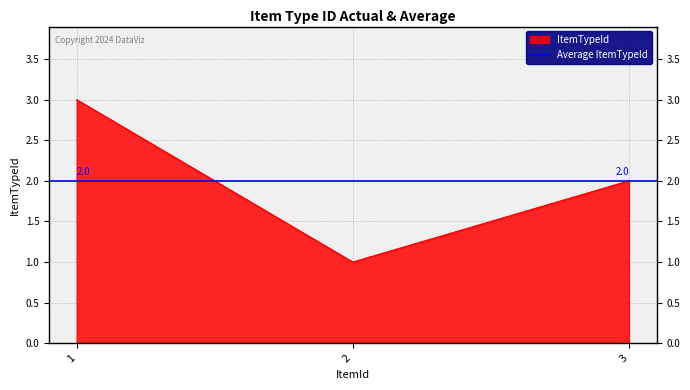

Reading right to left, list all the values displayed in this chart.

3=2	2=1	1=3